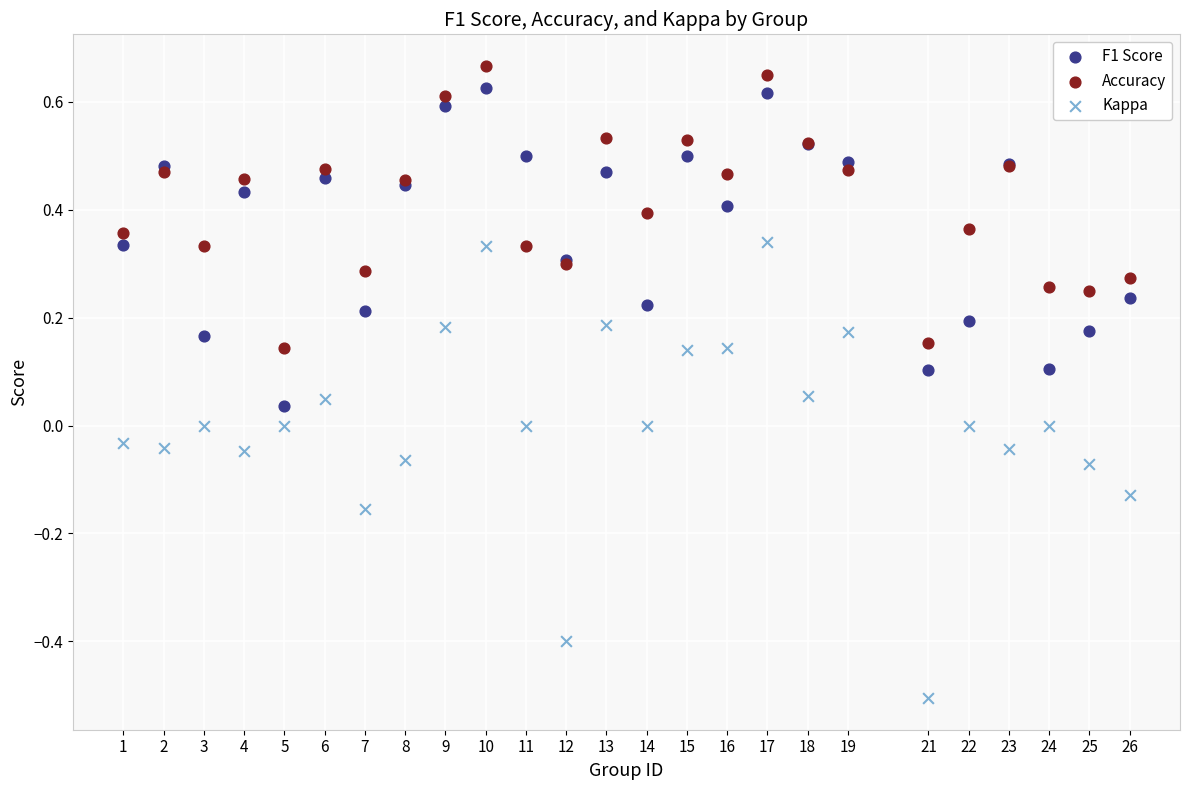

Which series reaches the maximum Y coordinate?

Accuracy